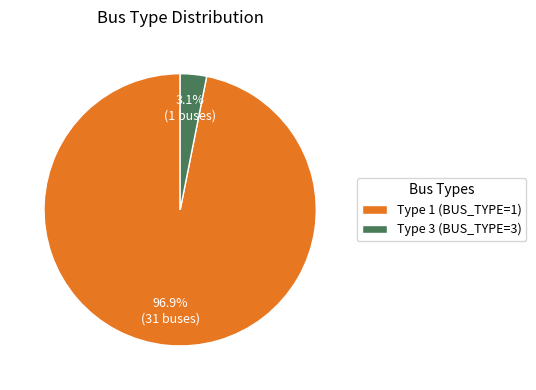

How many segments does this pie chart have?

2